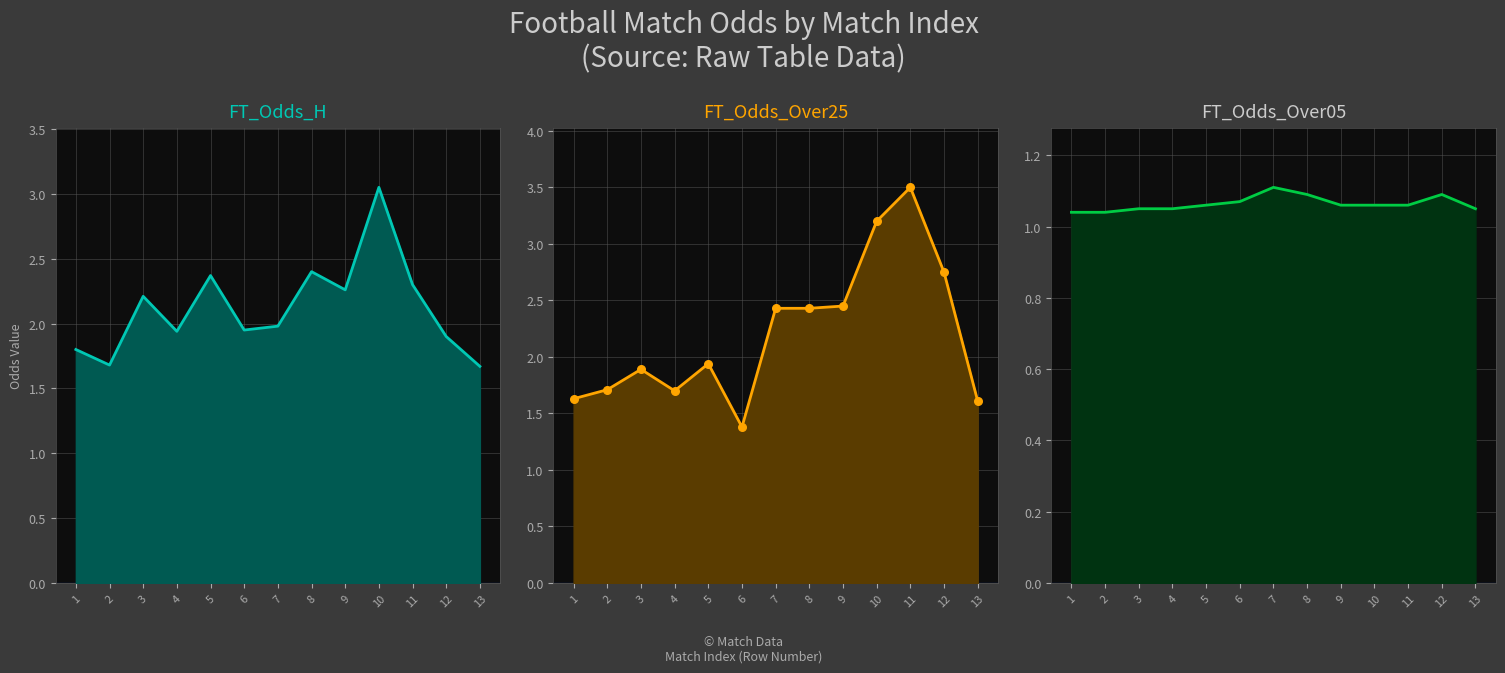

At which category is the sum across all series the highest?

10